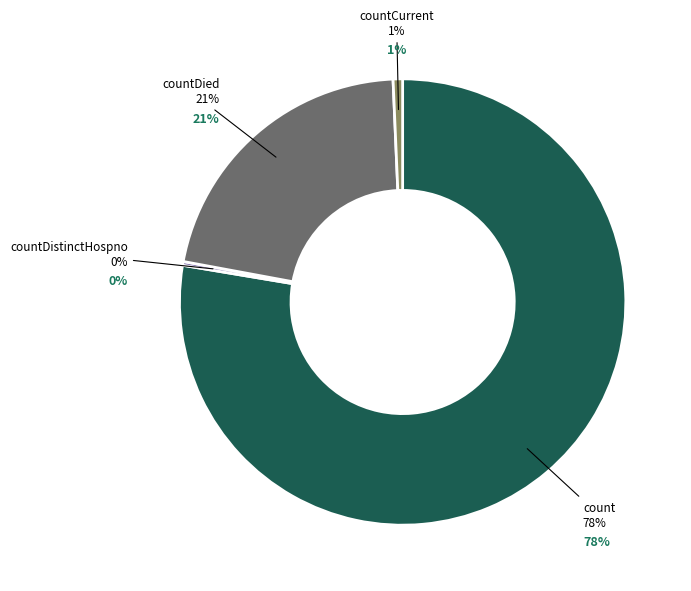

To the nearest percent, what is the difference between the largest and smallest slice percentages?

78%